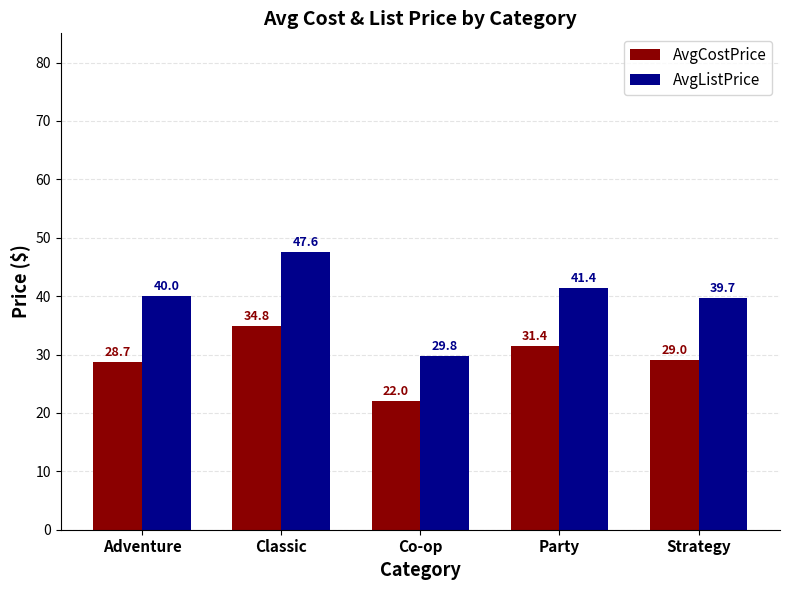

What is the sum of the AvgListPrice values at Party and Adventure?

81.4